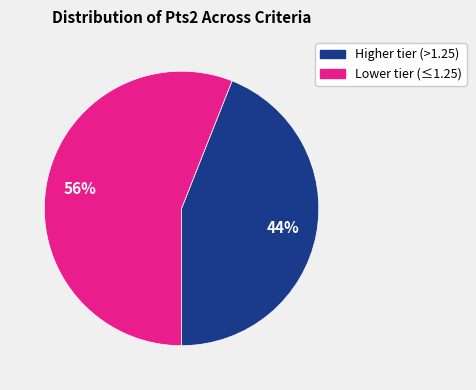

Which slice is the smallest?

Higher tier (>1.25)